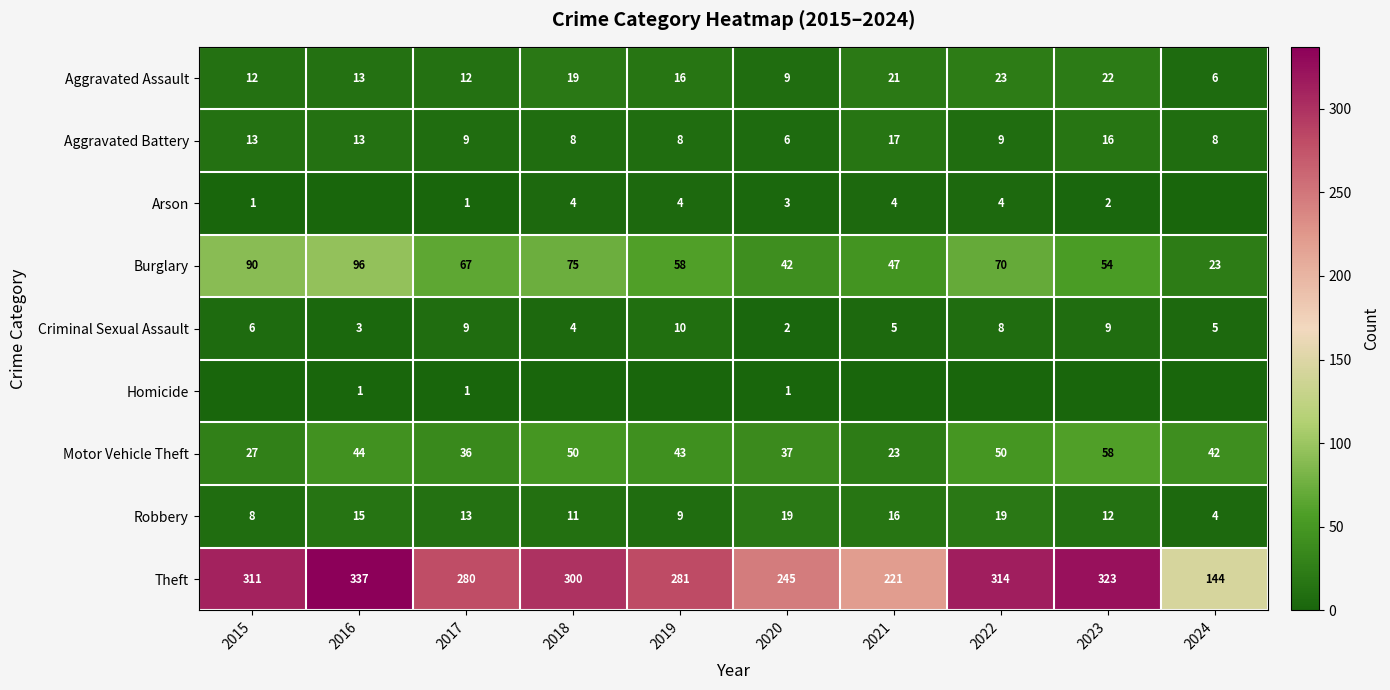

What is the sum of all Theft values?

2756